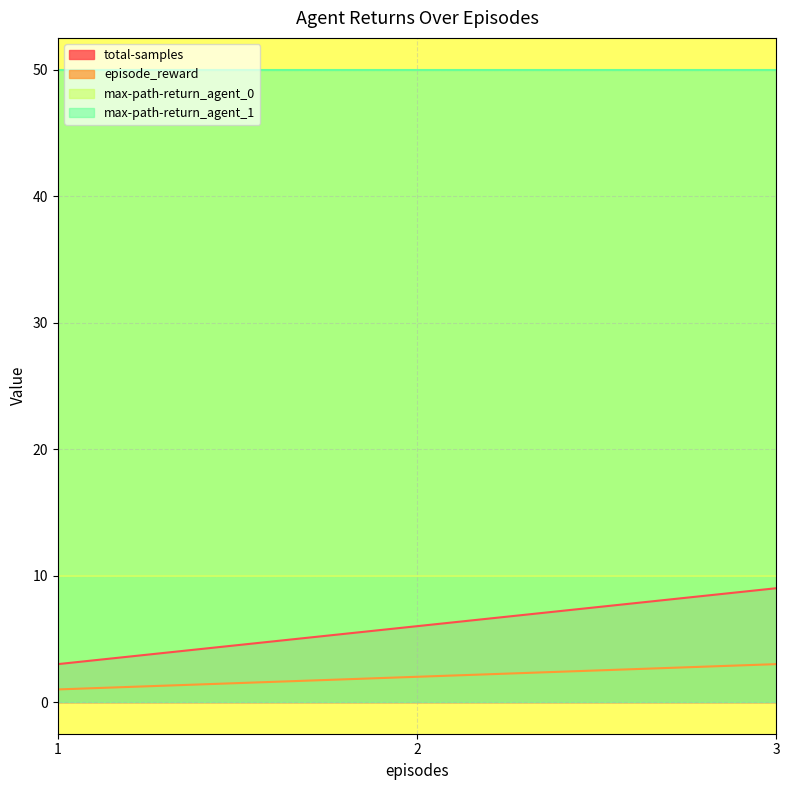

Which series has the largest total across all categories?

max-path-return_agent_1